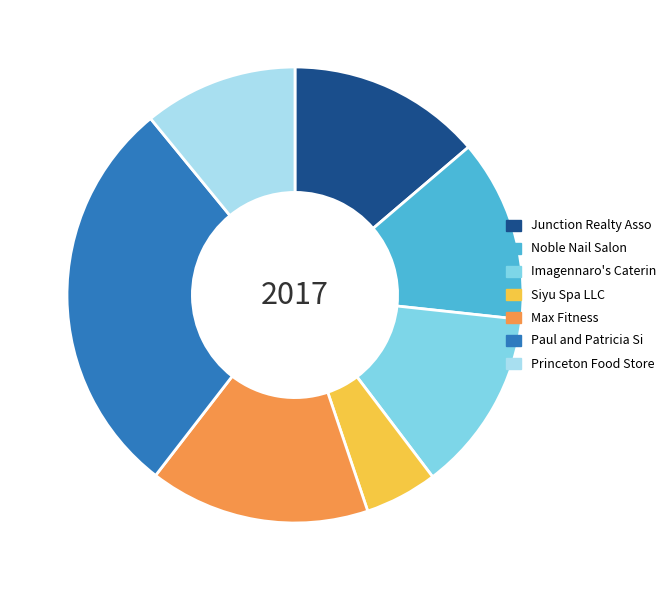

Does Noble Nail Salon account for over 50% of the chart?

No